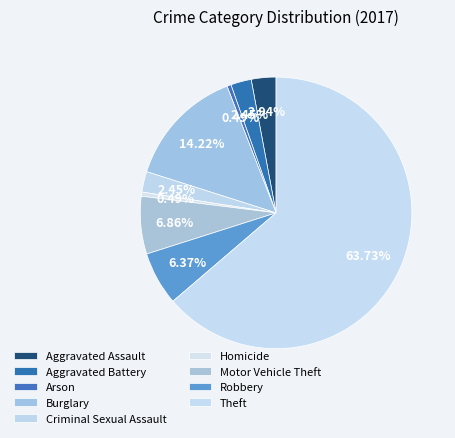

Rank the categories by value from highest to lowest.

Theft, Burglary, Motor Vehicle Theft, Robbery, Aggravated Assault, Aggravated Battery, Criminal Sexual Assault, Arson, Homicide